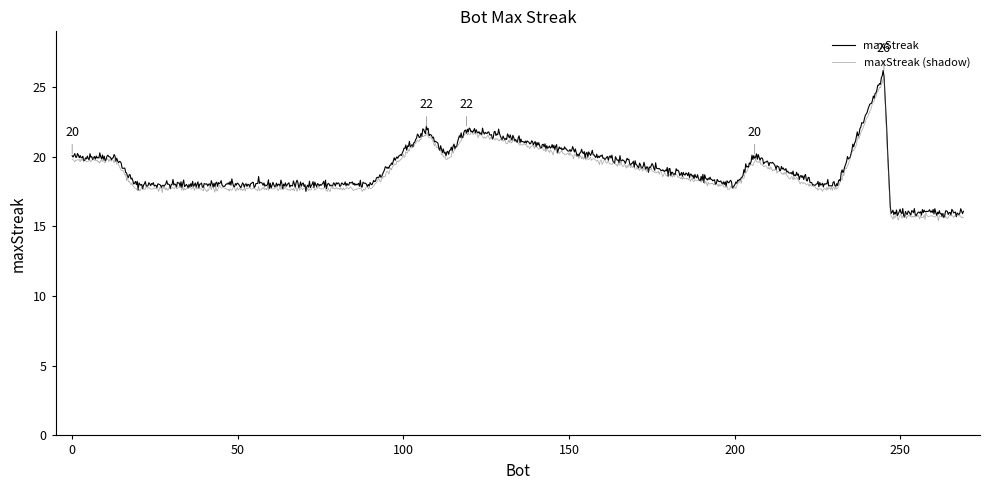

What is the minimum value shown in the chart?

15.4